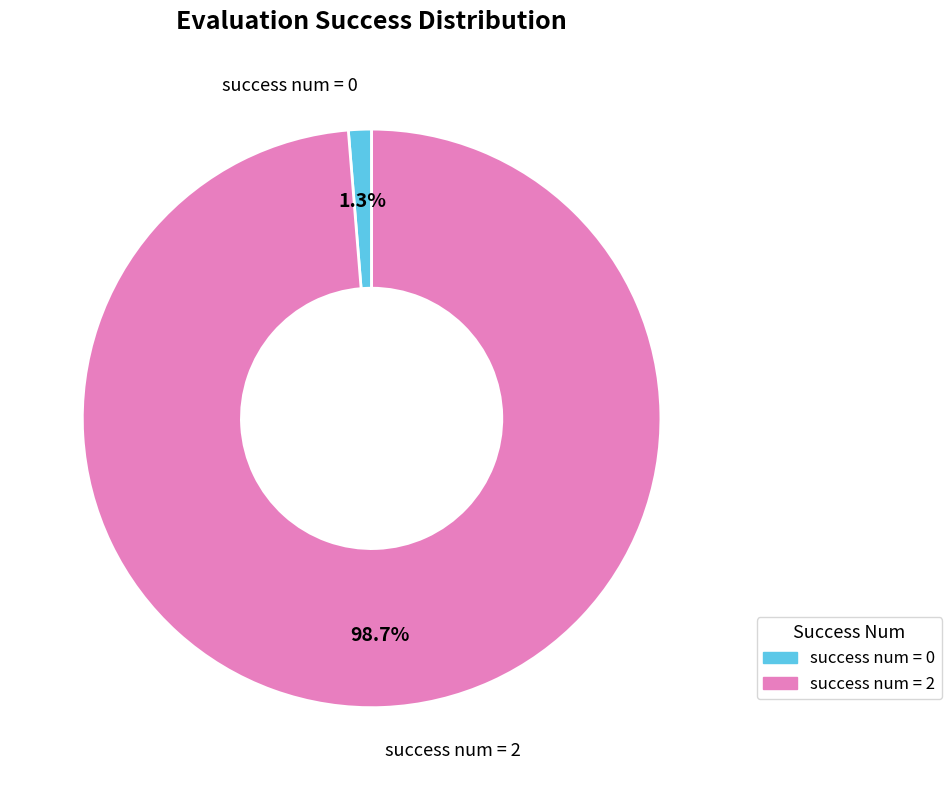

Is there any slice that represents more than half of the pie?

Yes